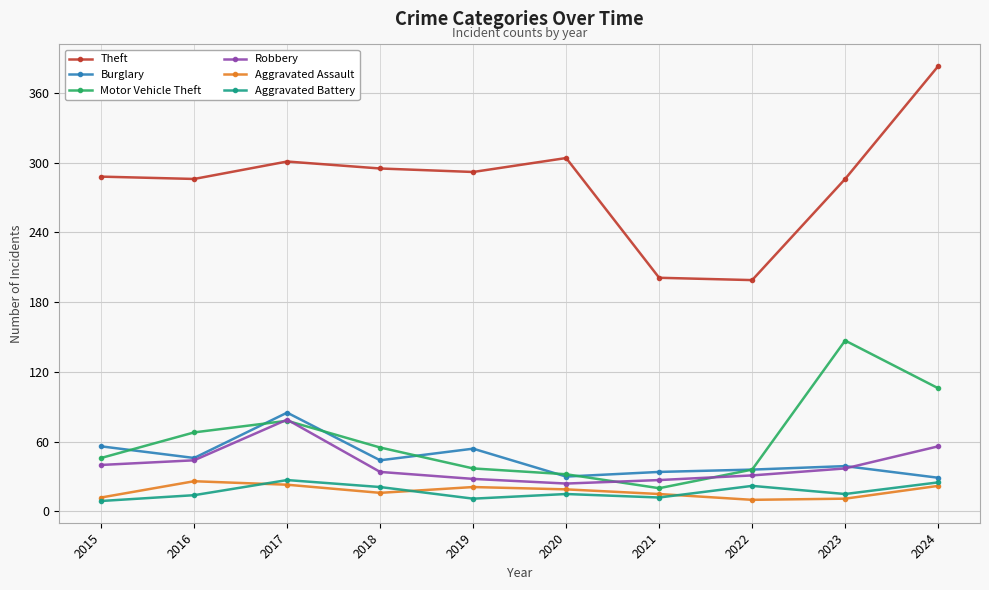

The Aggravated Battery series shows 11 at 2019. True or false?

True